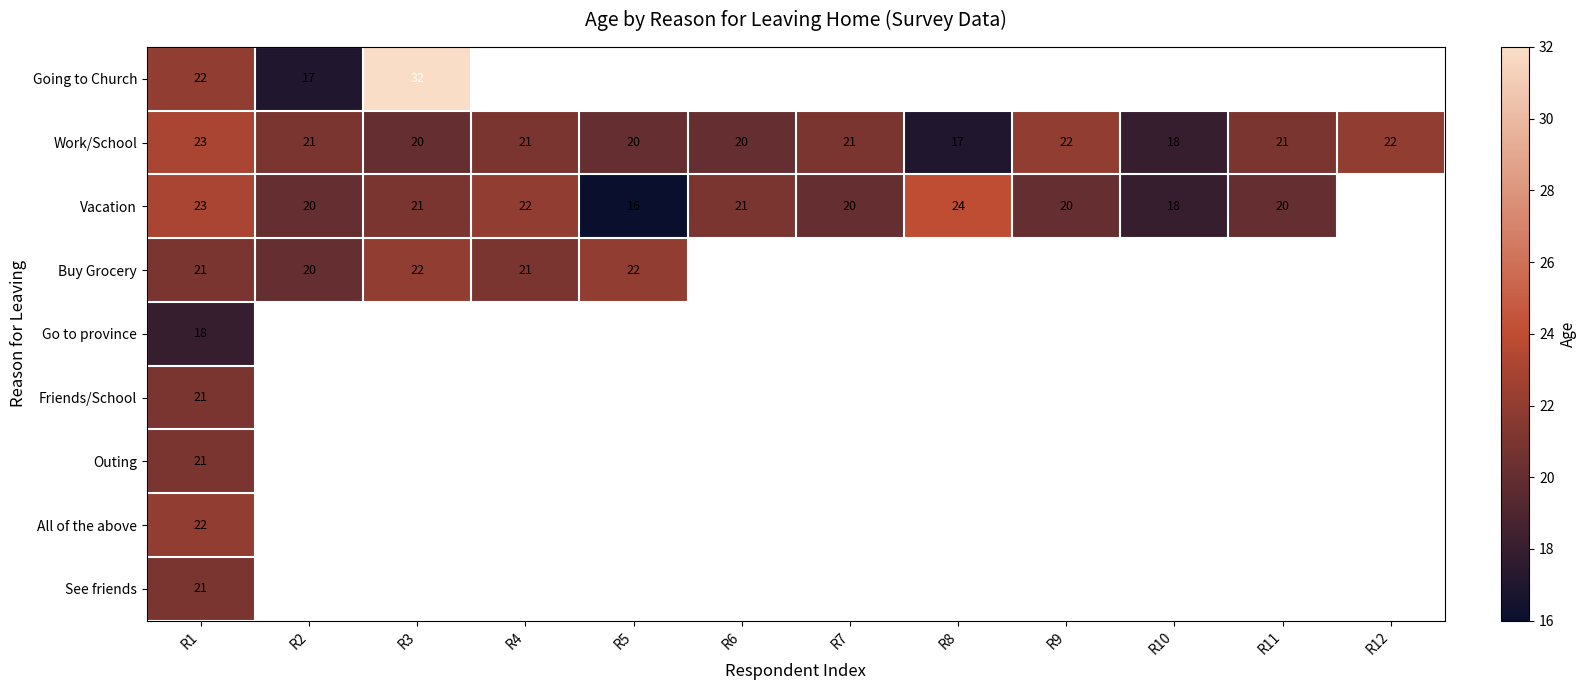

At which label does Work/School reach its minimum?

R8